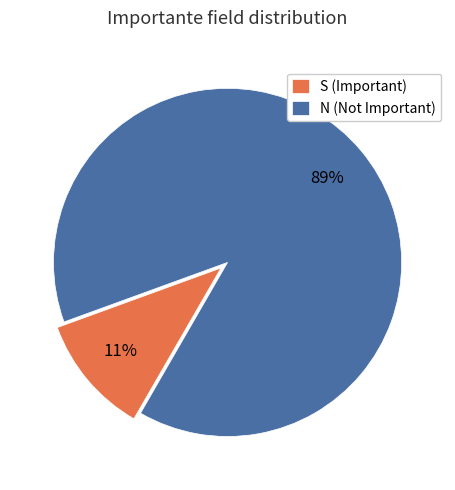

How many segments does this pie chart have?

2